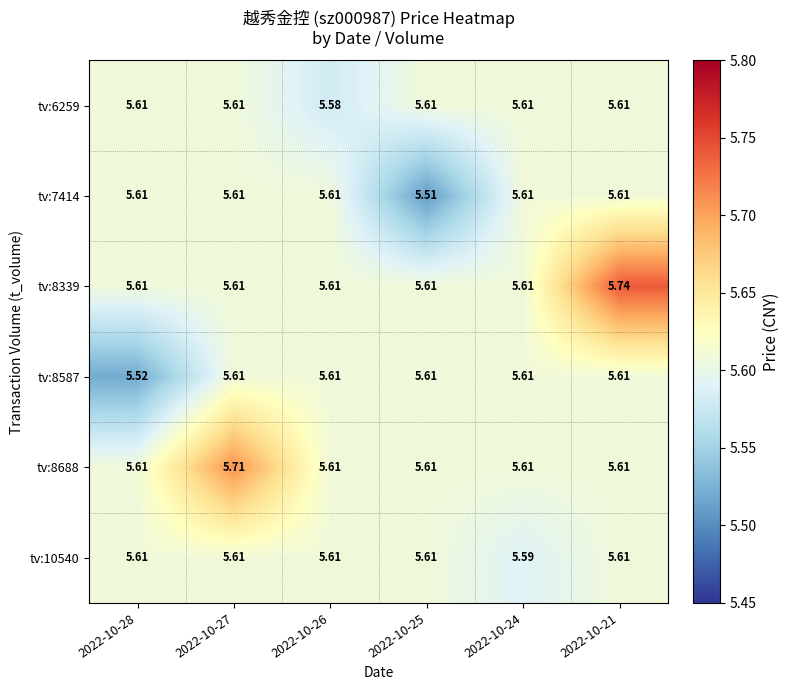

Is the value of tv:8587 at 2022-10-25 greater than the value of tv:8339 at 2022-10-21?

No